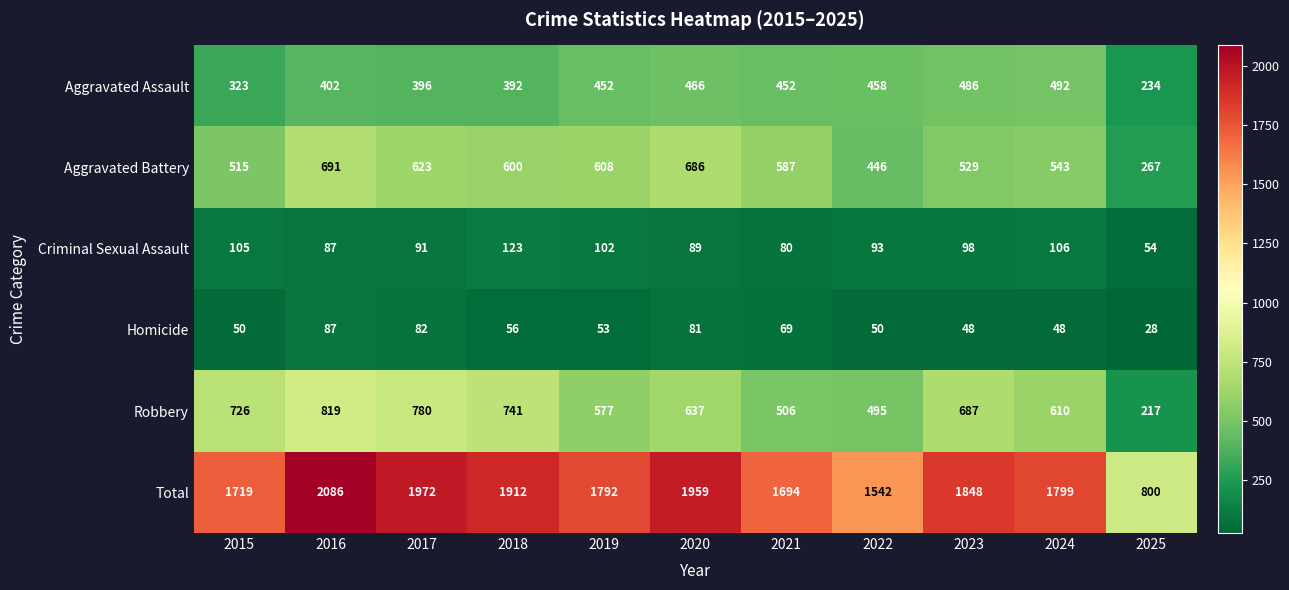

How many categories are shown in the chart?

11